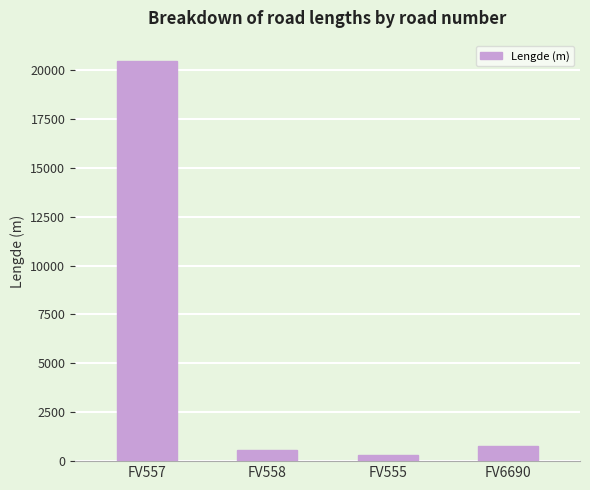

Rank the categories by value from lowest to highest.

FV555, FV558, FV6690, FV557